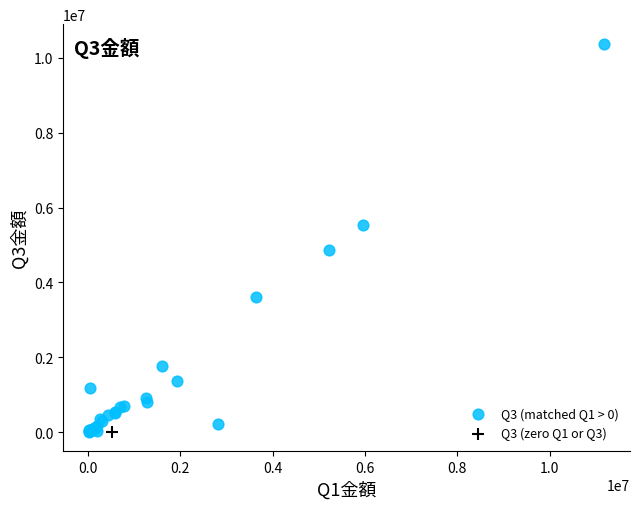

What are all the series names shown in the legend?

Q3 (matched Q1 > 0), Q3 (zero Q1 or Q3)